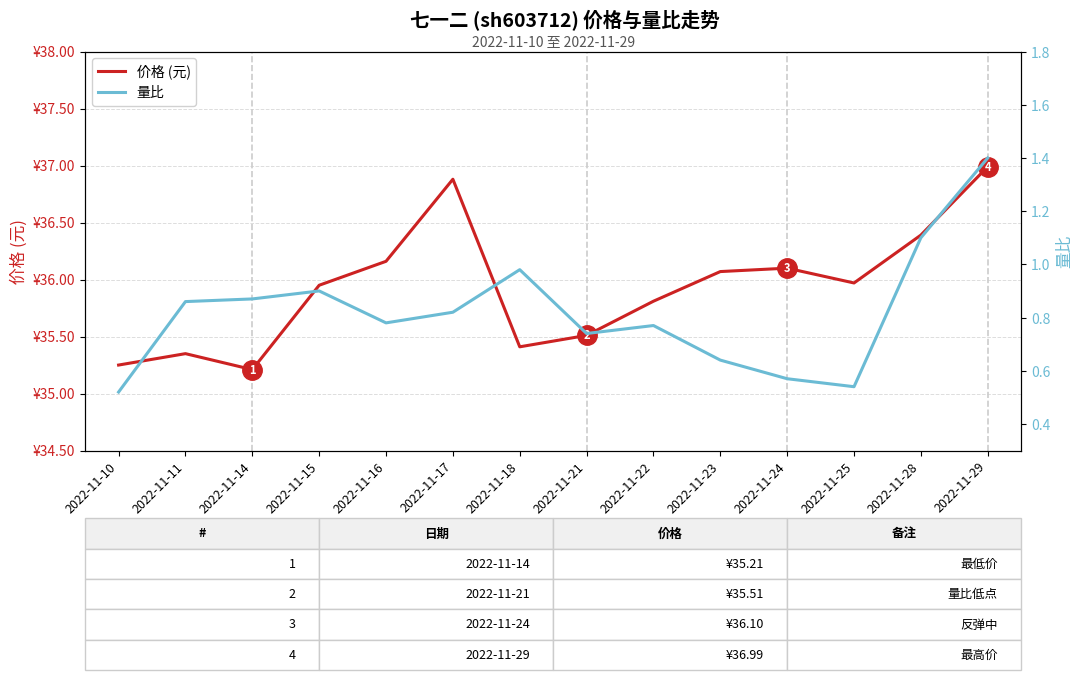

What is the difference between the second highest and minimum values in the 价格 (元) series?

1.7